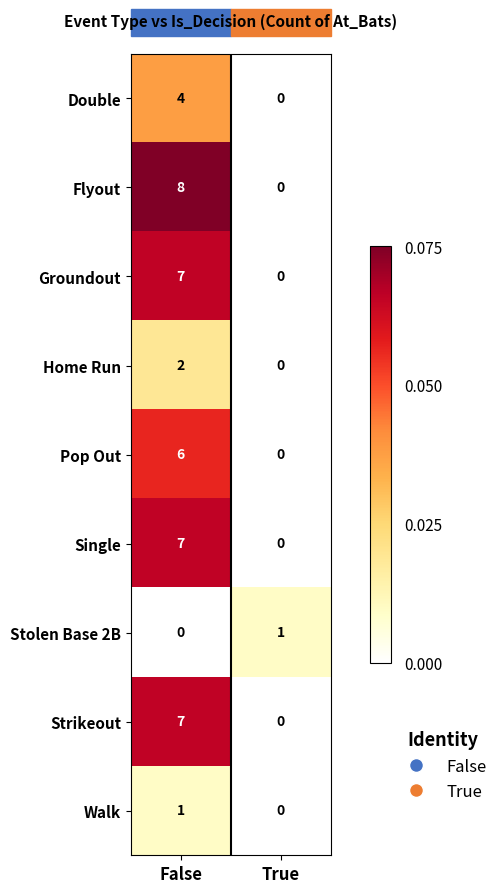

What is the sum of the Flyout values at False and True?

8